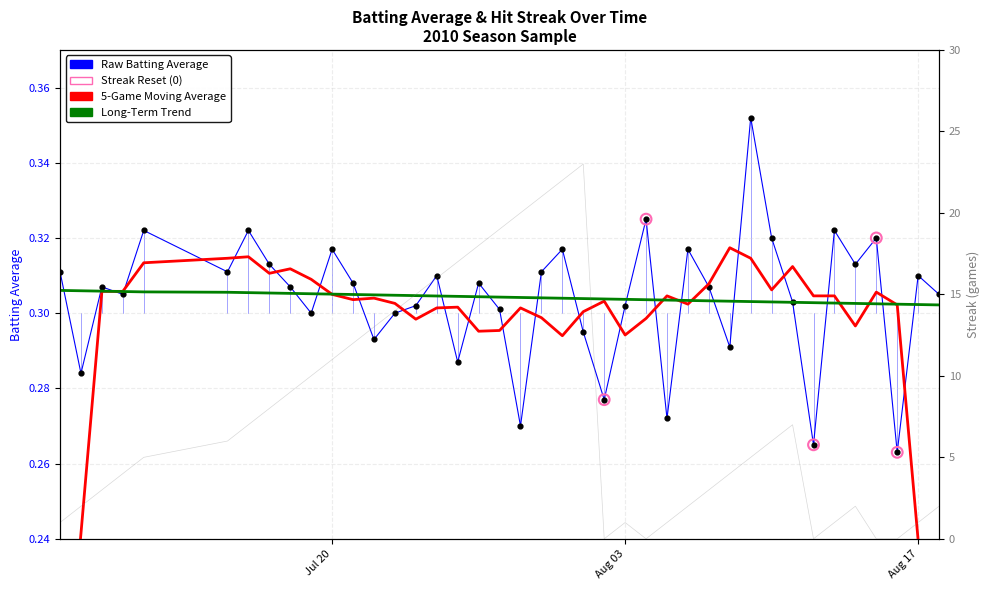

At how many categories does at least one series exceed 1?

30